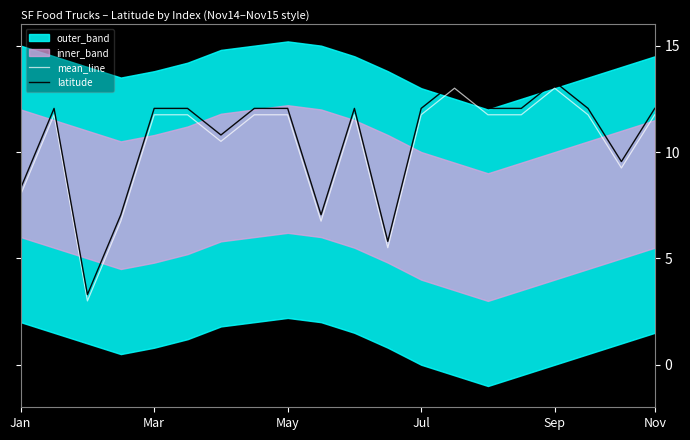

True or false: mean_line and latitude intersect in this chart.

False